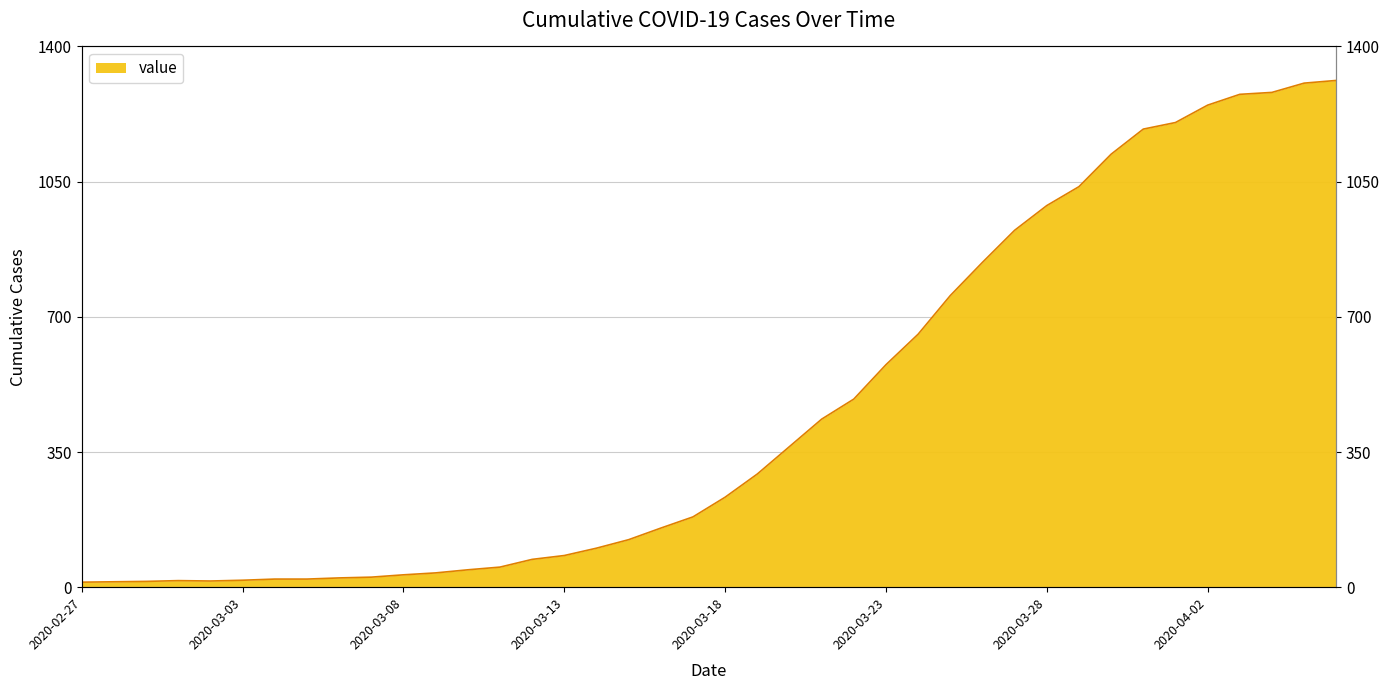

What is the difference between the values at 2020-03-25 and 2020-04-03?

521